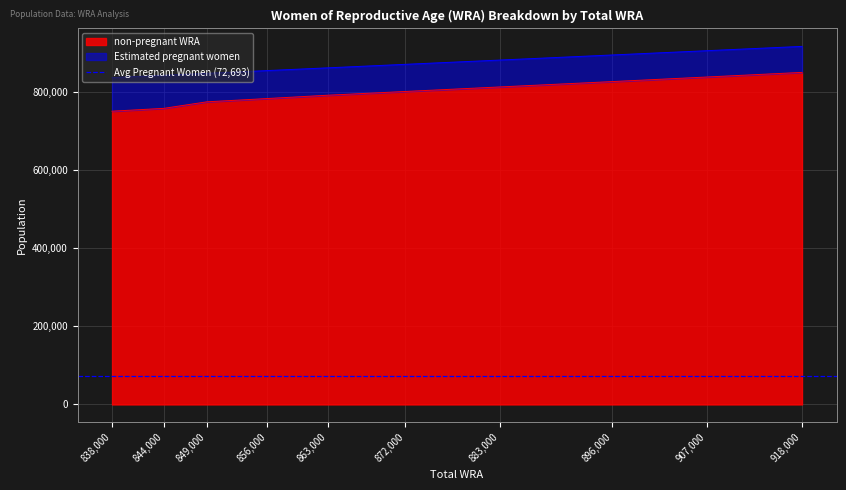

The value of Estimated pregnant women at 907000 is 36483.0. True or false?

False